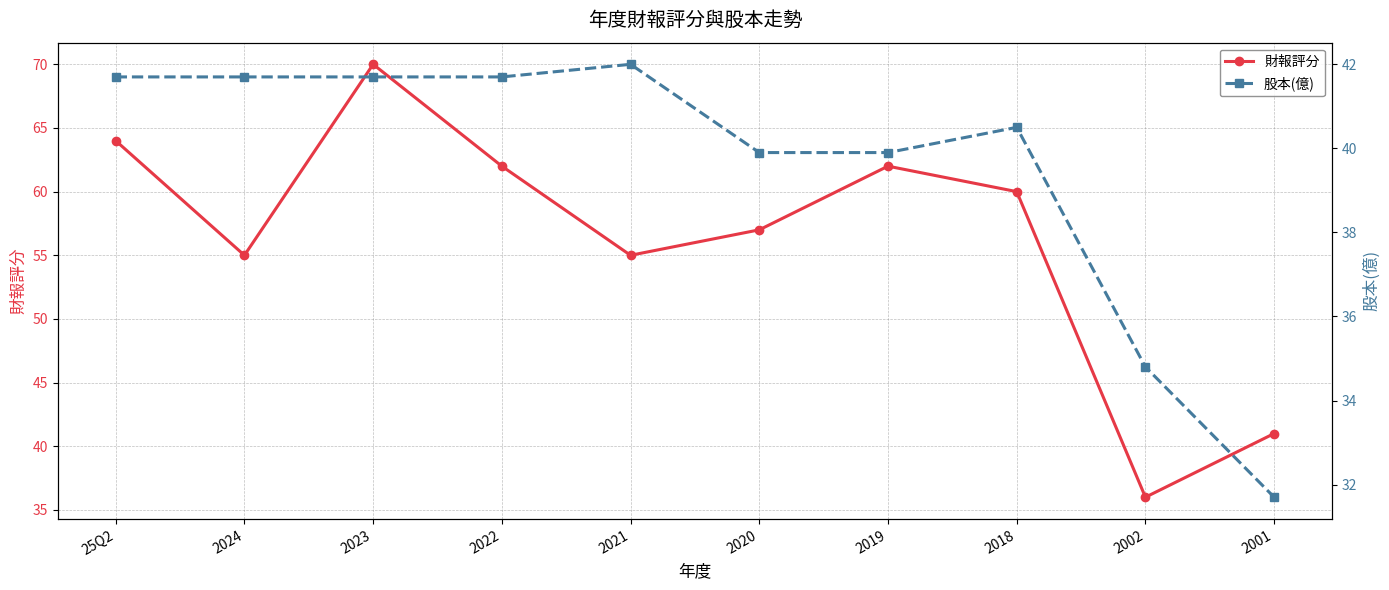

True or false: 財報評分 has more than 0 points higher than both neighbors.

True